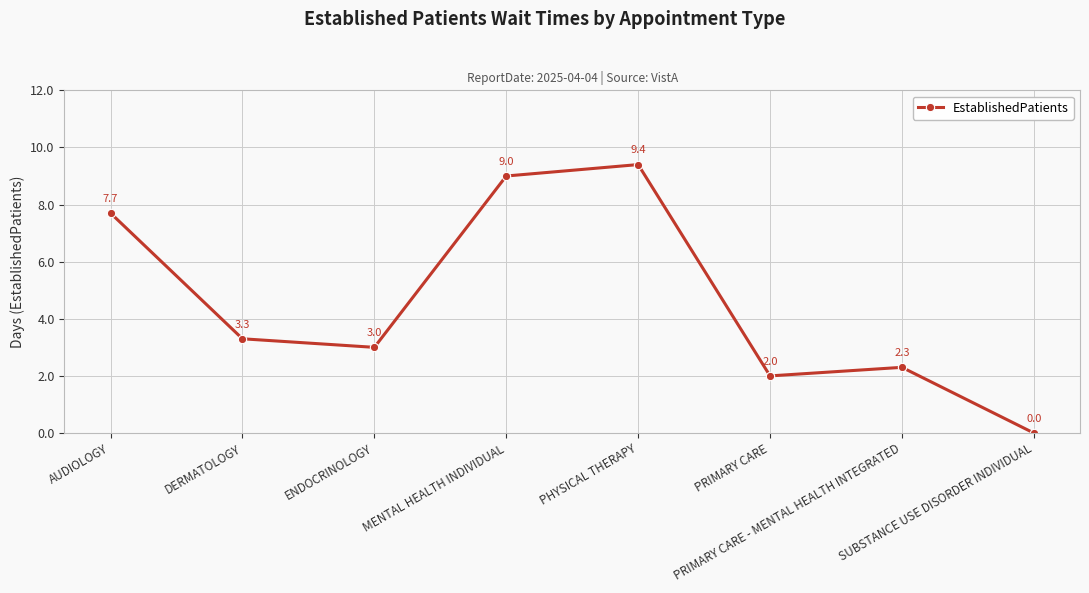

Where is the first local minimum?

ENDOCRINOLOGY